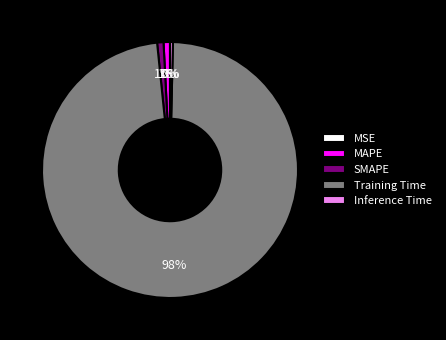

True or false: MAPE accounts for 1% of the total.

True